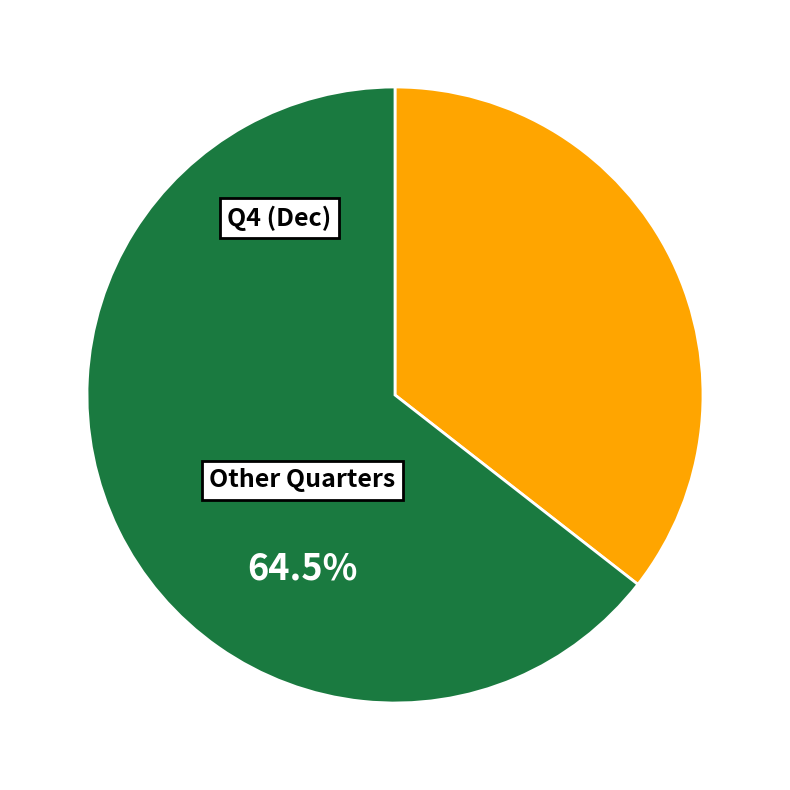

Is there any slice that represents more than half of the pie?

Yes